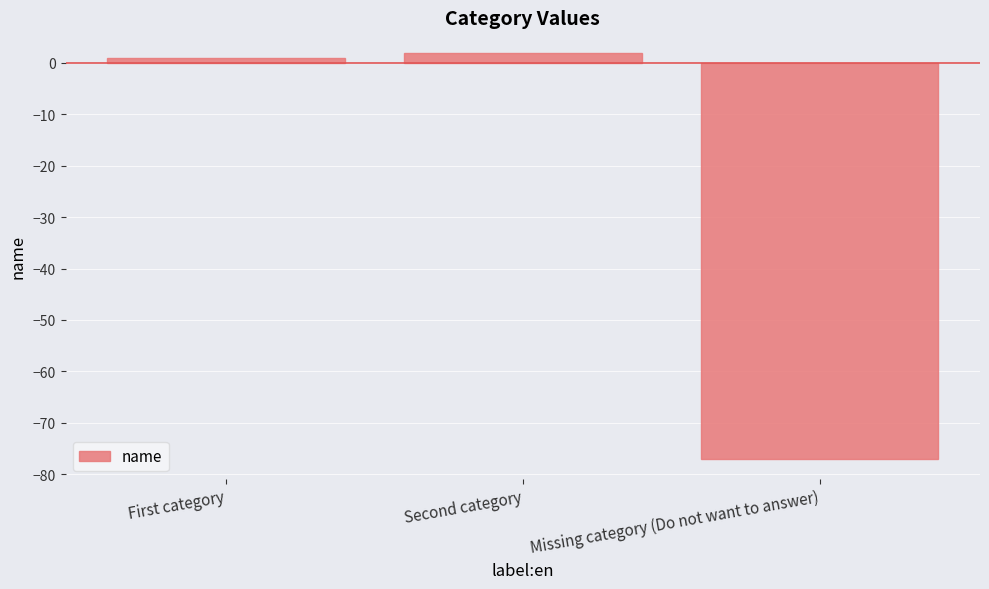

What is the label of the 2nd bar from the left?

Second category